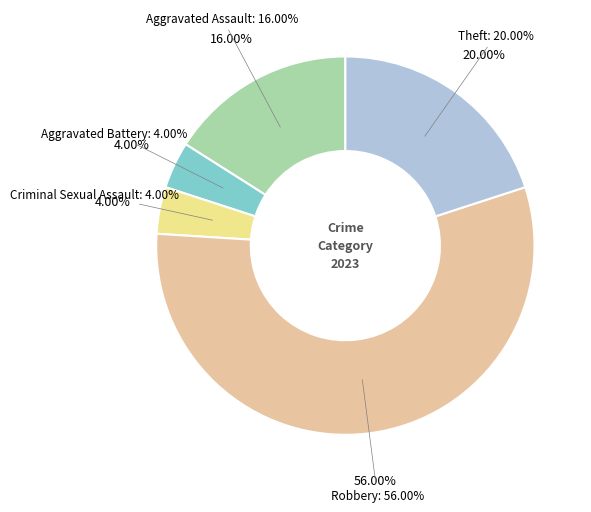

What percentage is the Theft slice, to the nearest percent?

20%